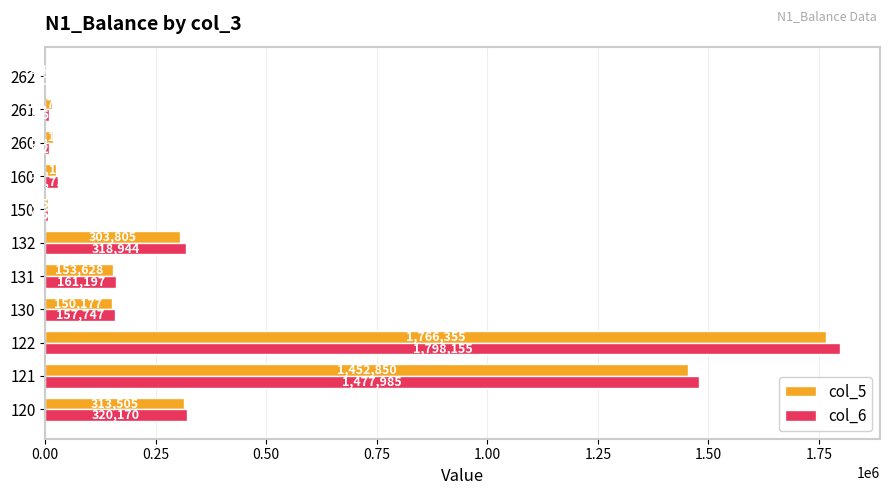

Which series has the largest range (max minus min)?

col_6